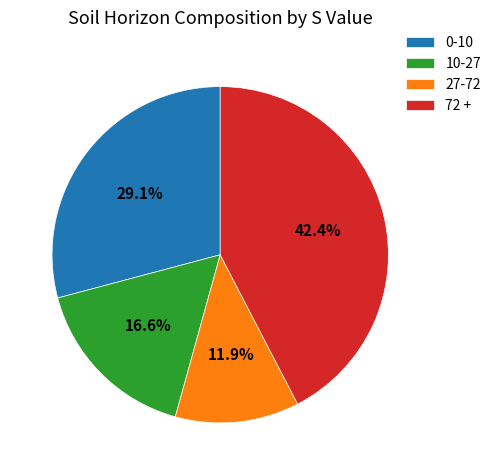

What is the total percentage of 0-10 and 72 +?

71.5%